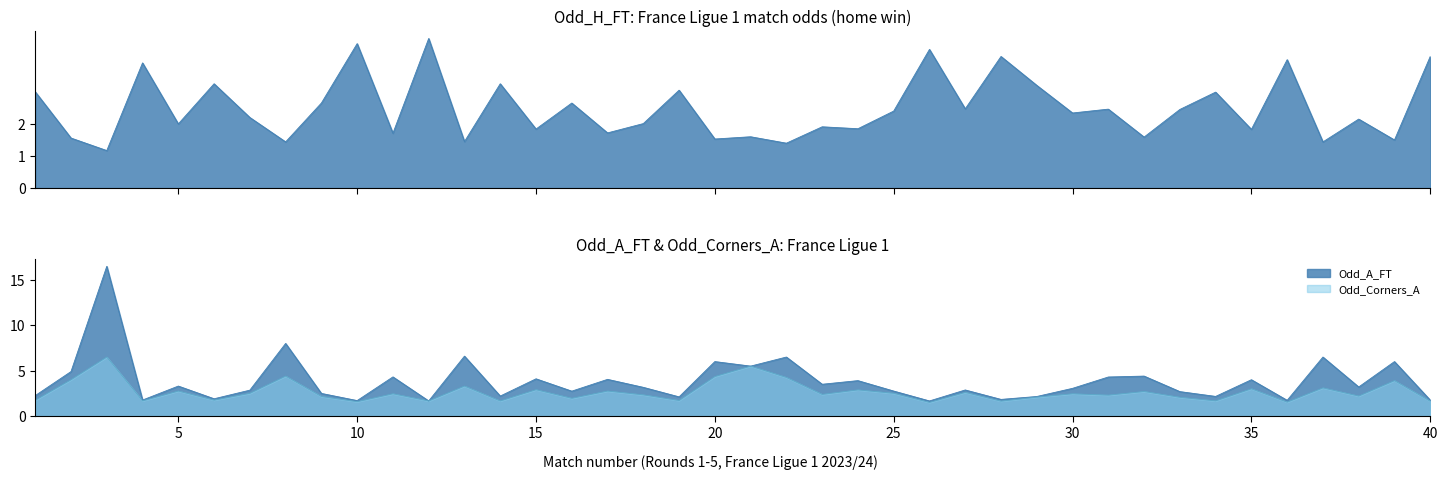

Is it true that Odd_A_FT equals 6.6 at 24?

False